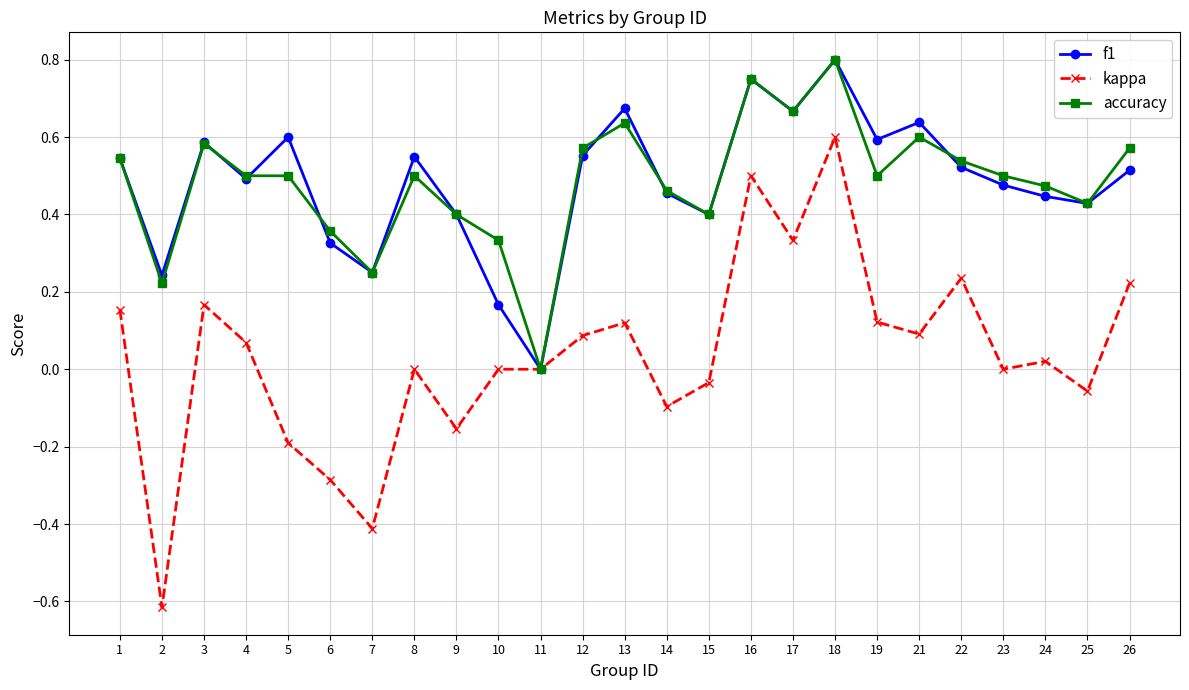

What is the sum of all kappa values?

0.9